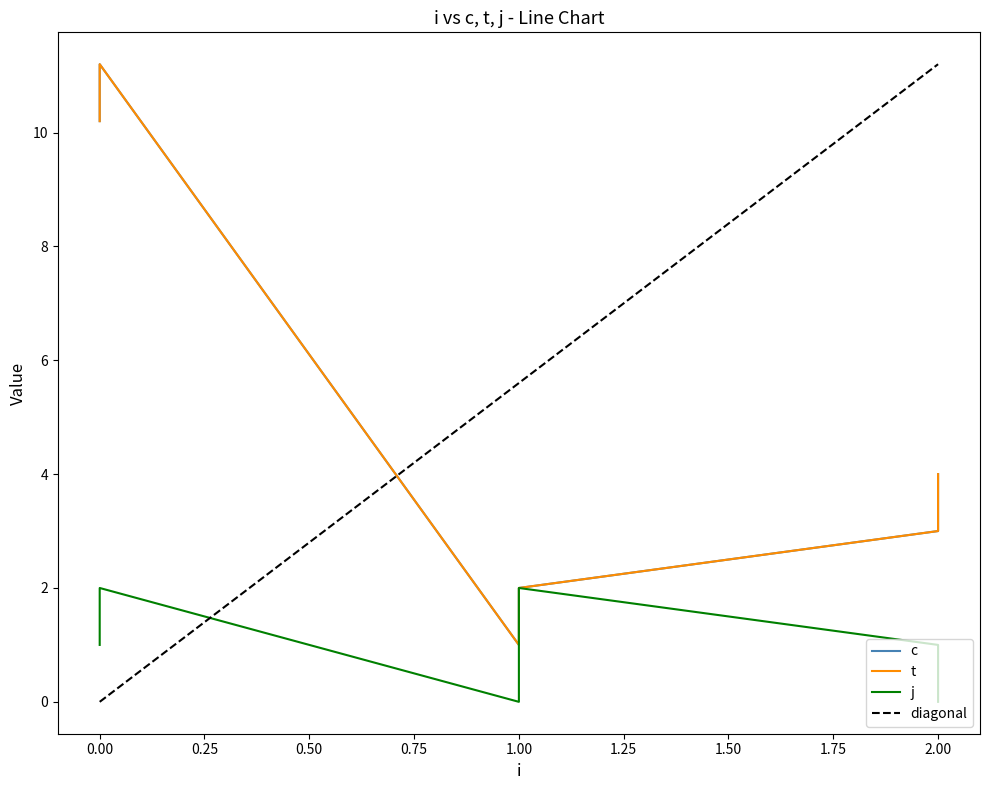

True or false: c and j cross at least once.

False